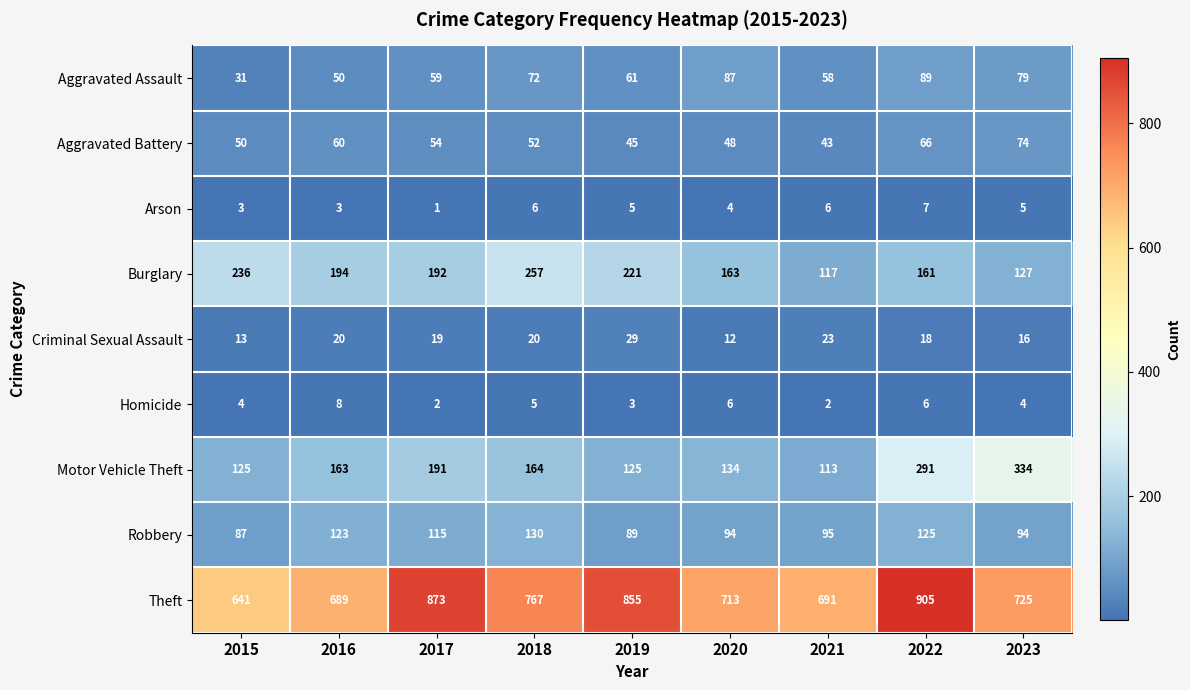

At 2020, list the series in order from smallest to largest.

Arson, Homicide, Criminal Sexual Assault, Aggravated Battery, Aggravated Assault, Robbery, Motor Vehicle Theft, Burglary, Theft